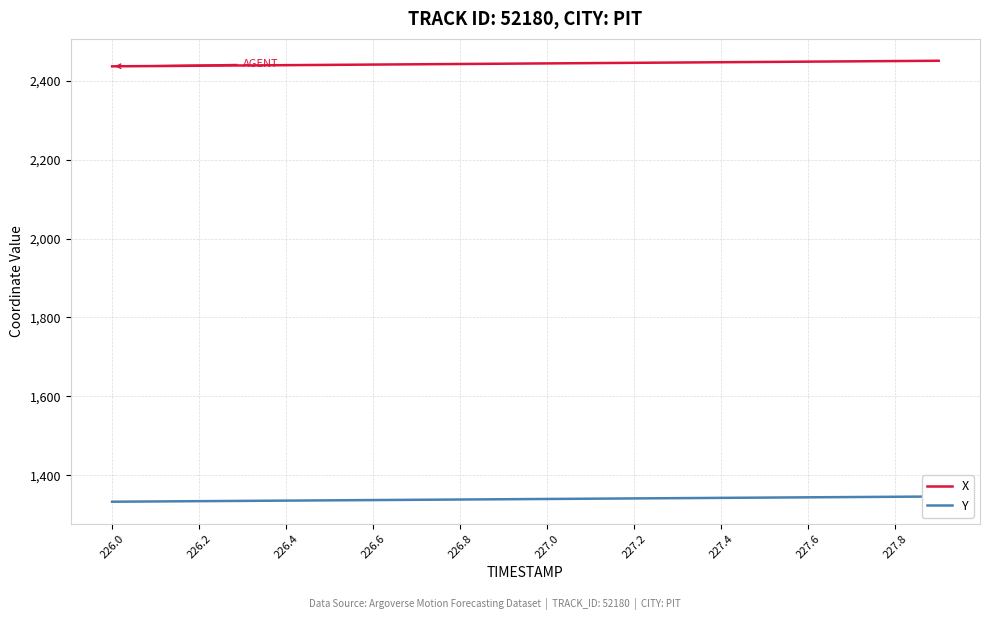

True or false: X has a value of 3717.6 at 227.4.

False